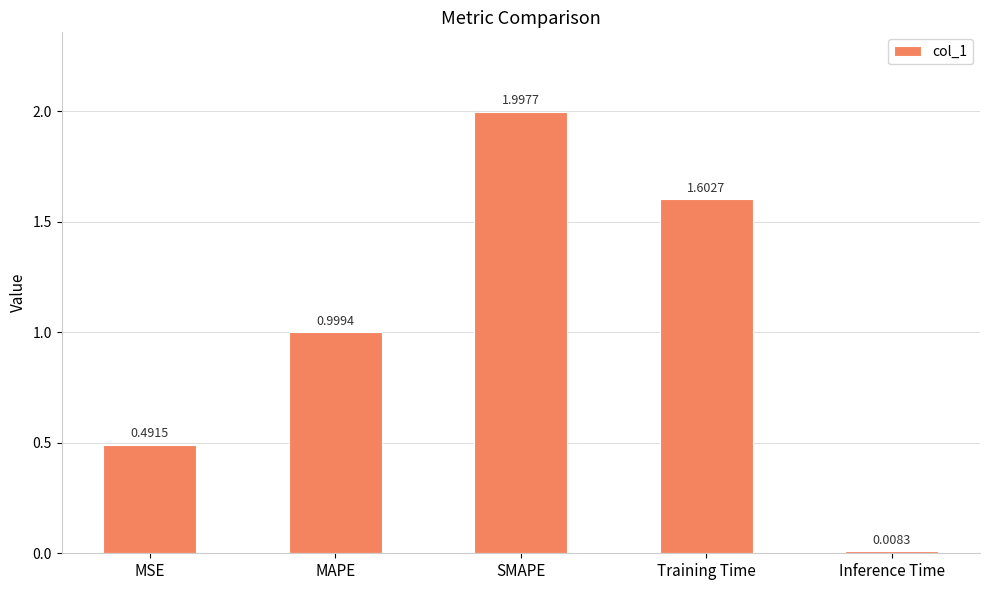

Where is the data nearest to the value 1?

MAPE